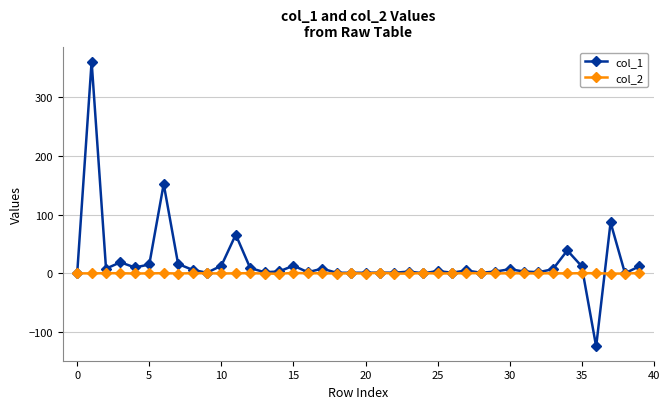

Rank the series by their maximum value, from highest to lowest.

col_1, col_2